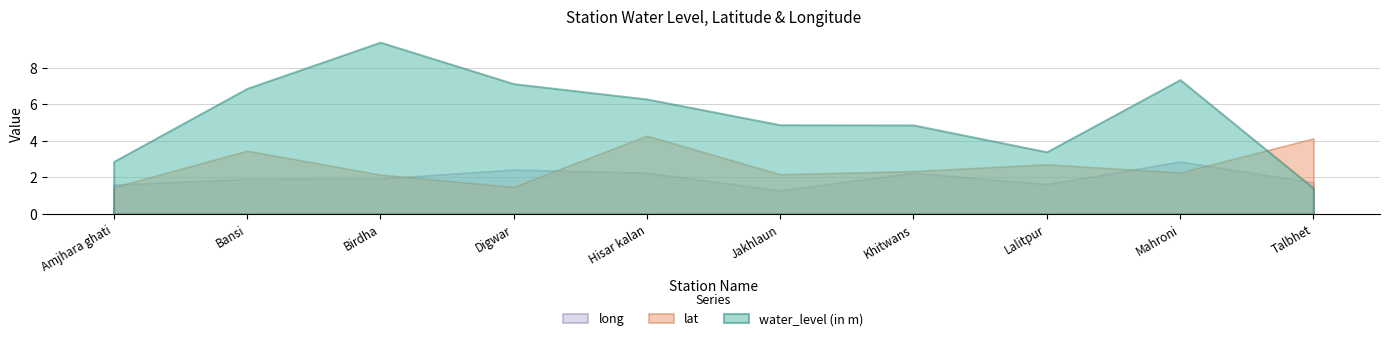

Rank the series by their maximum value, from highest to lowest.

water_level (in m), lat, long